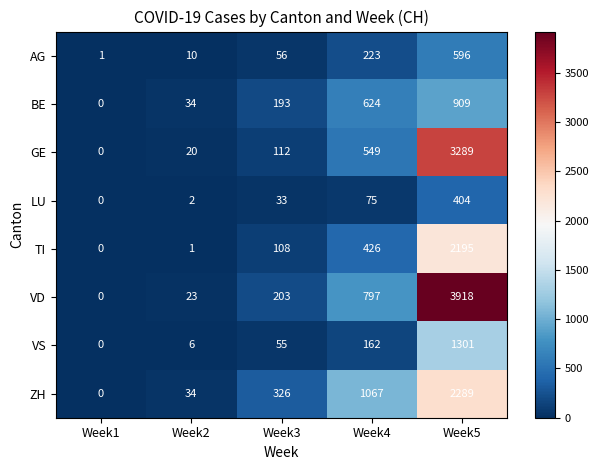

At which label is VS closest to 650?

Week4